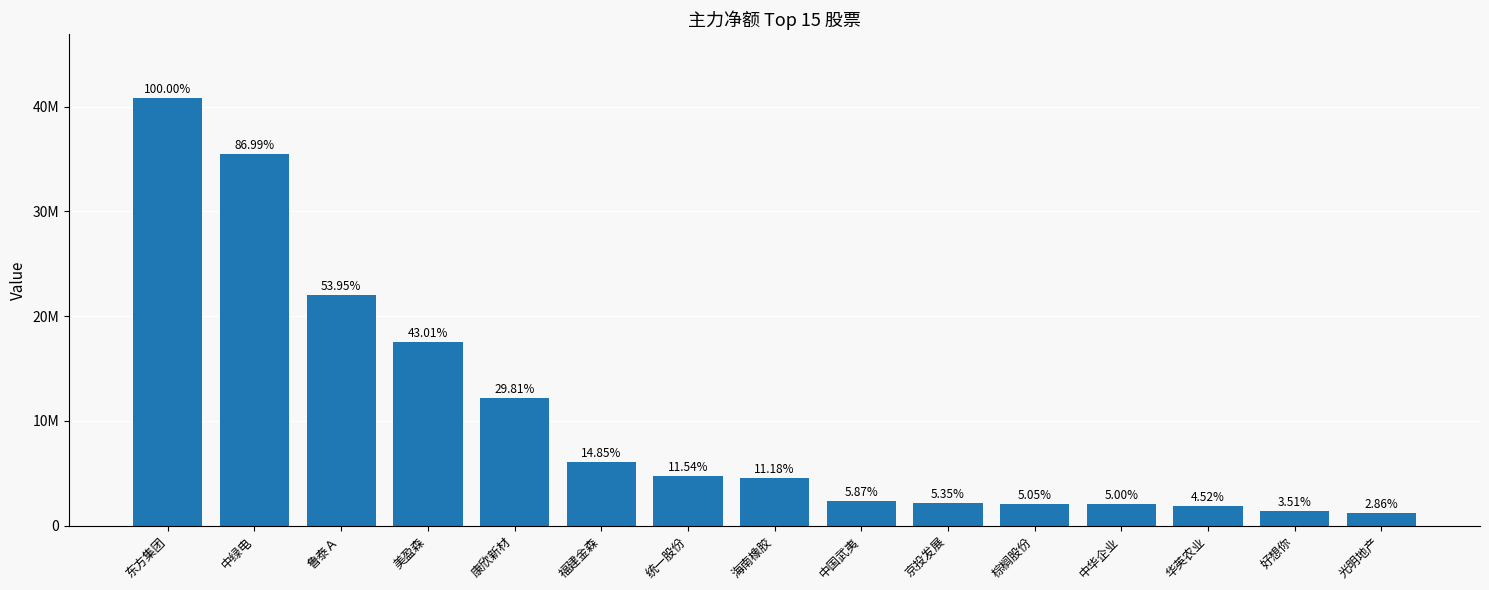

Does the chart contain any negative values?

No